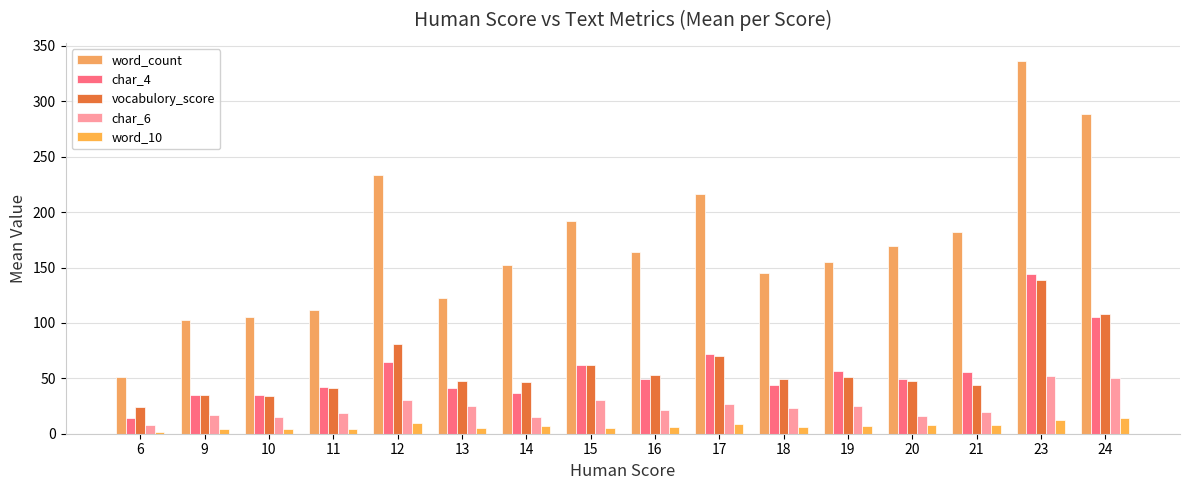

How many data points does each series have?

16